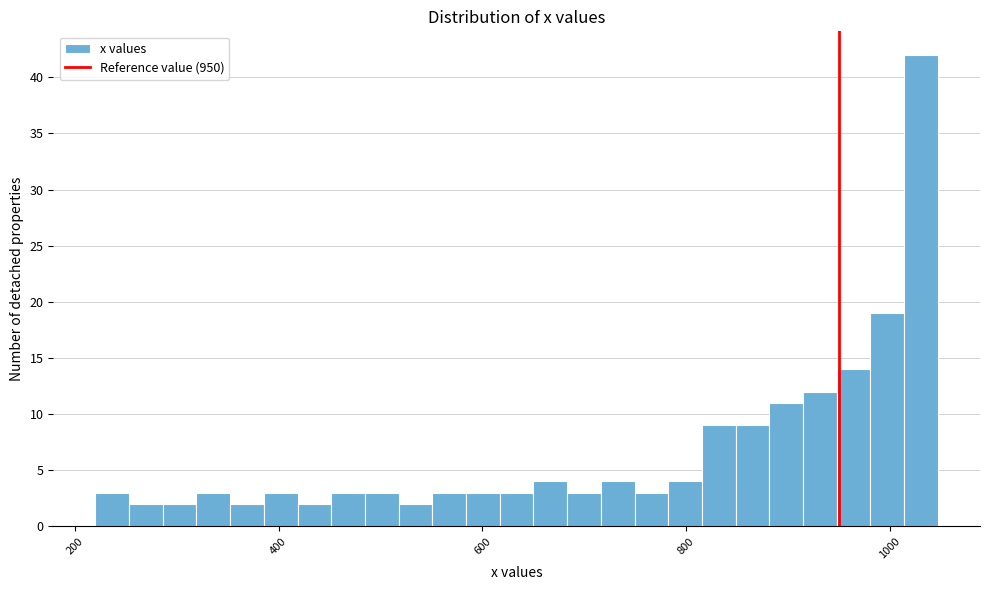

Around what value on the x-axis is the tallest bar? Give the approximate position of its centre, as read against the axis.

1040